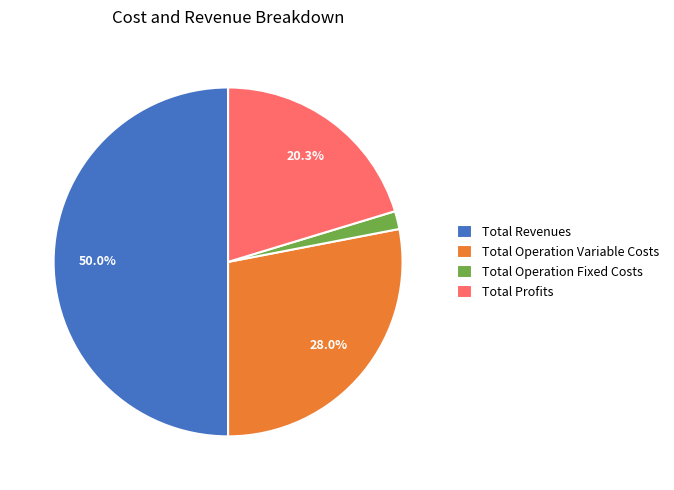

Which slice is the largest?

Total Revenues